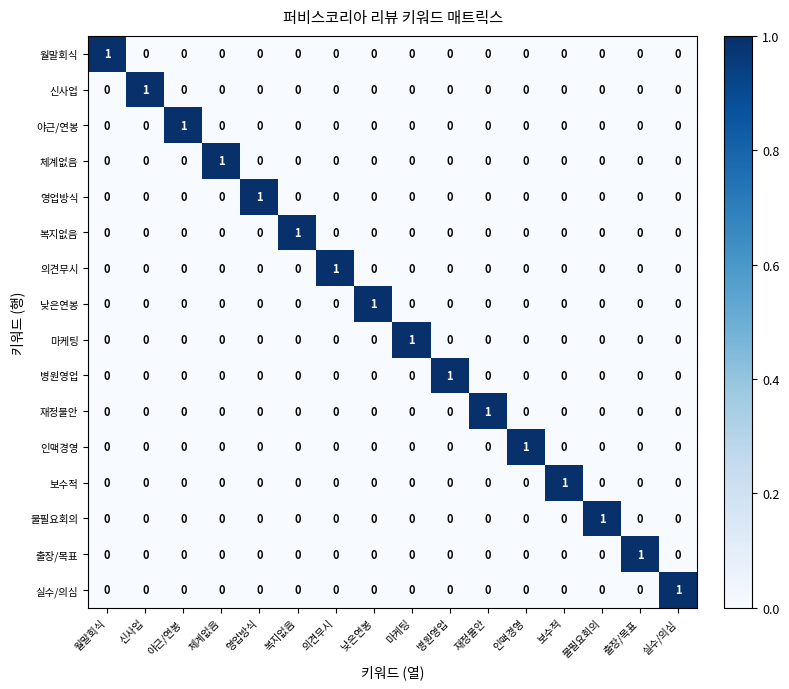

At how many categories does at least one series exceed 0?

16